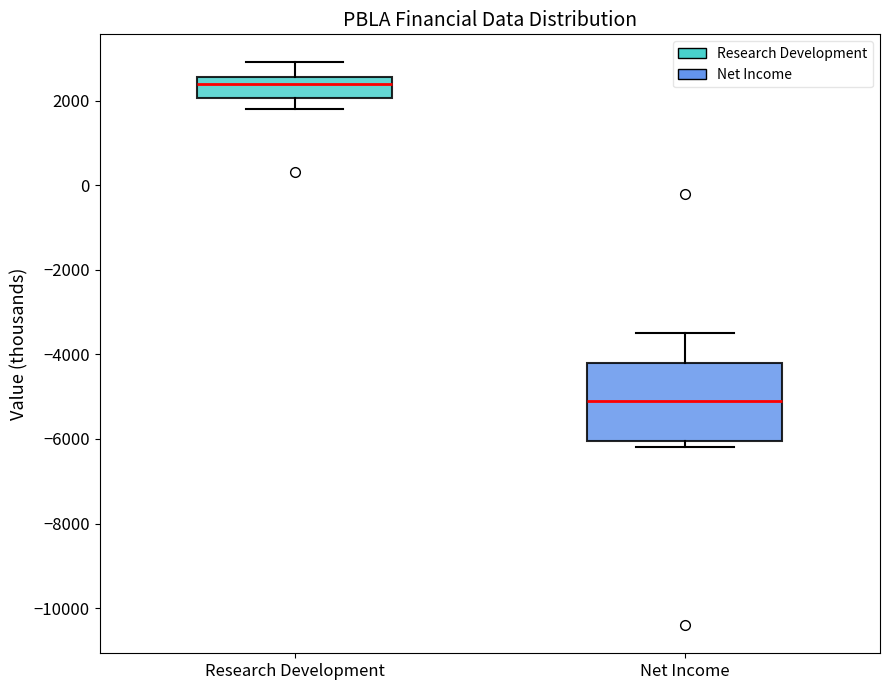

Which box has the lowest median line?

Net Income